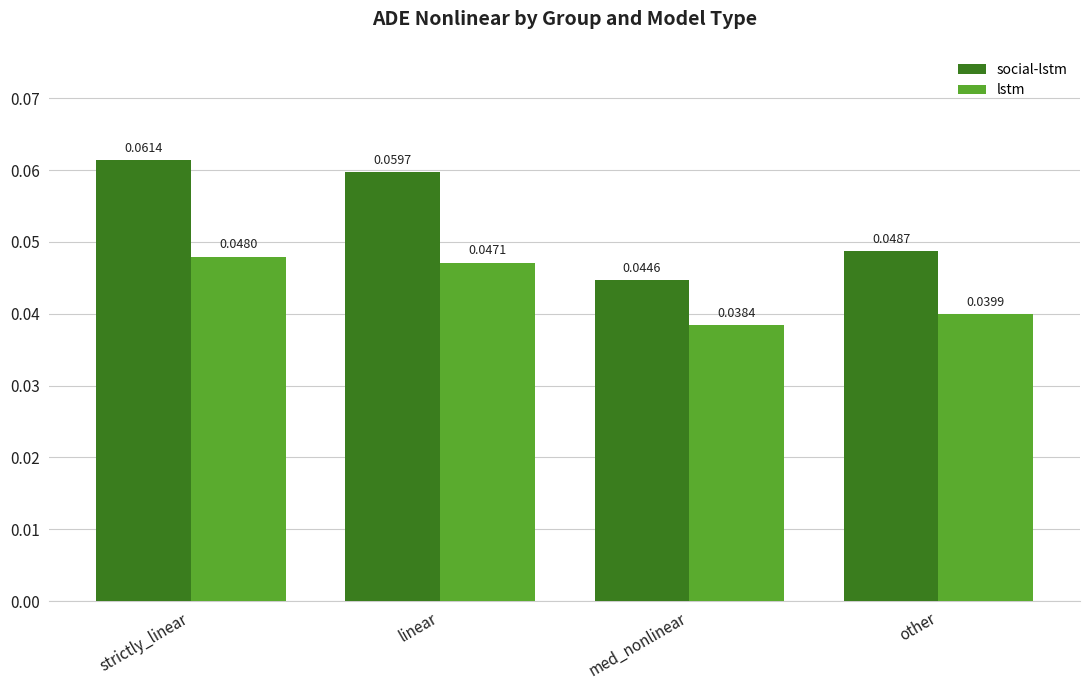

What is the sum of all social-lstm values?

0.2